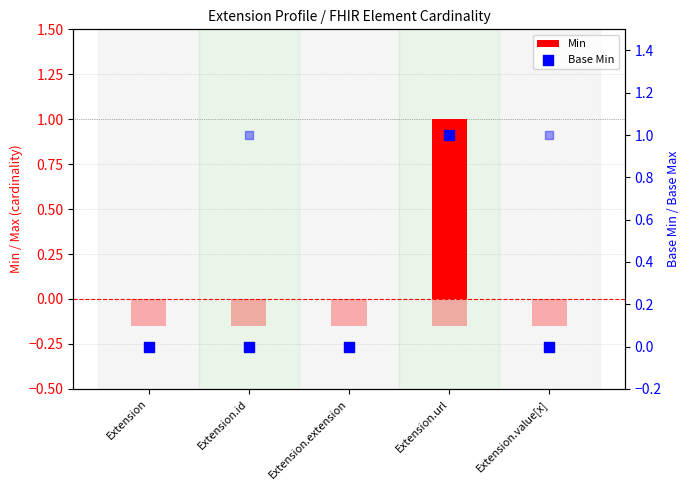

At how many categories does at least one series exceed 0?

1